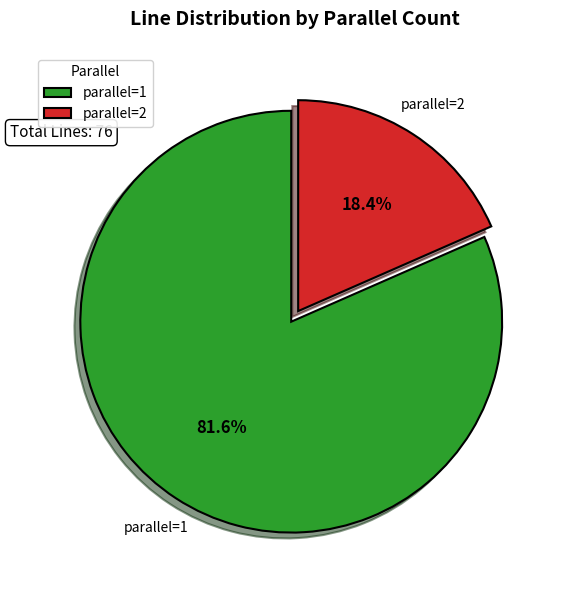

What is the majority slice?

parallel=1